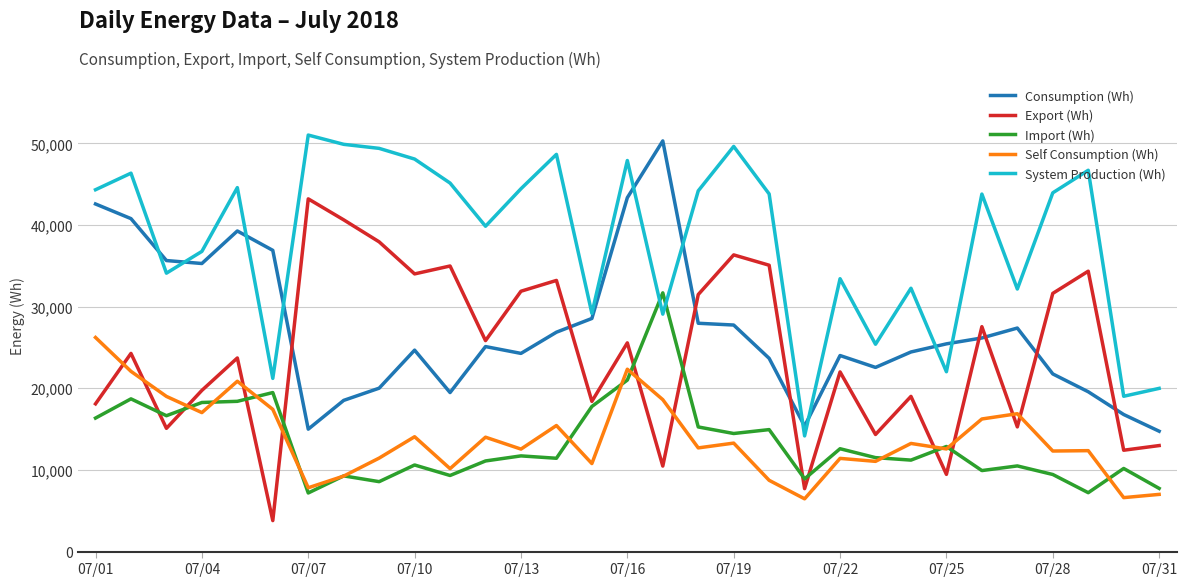

What are all the series names shown in the legend?

Consumption (Wh), Export (Wh), Import (Wh), Self Consumption (Wh), System Production (Wh)